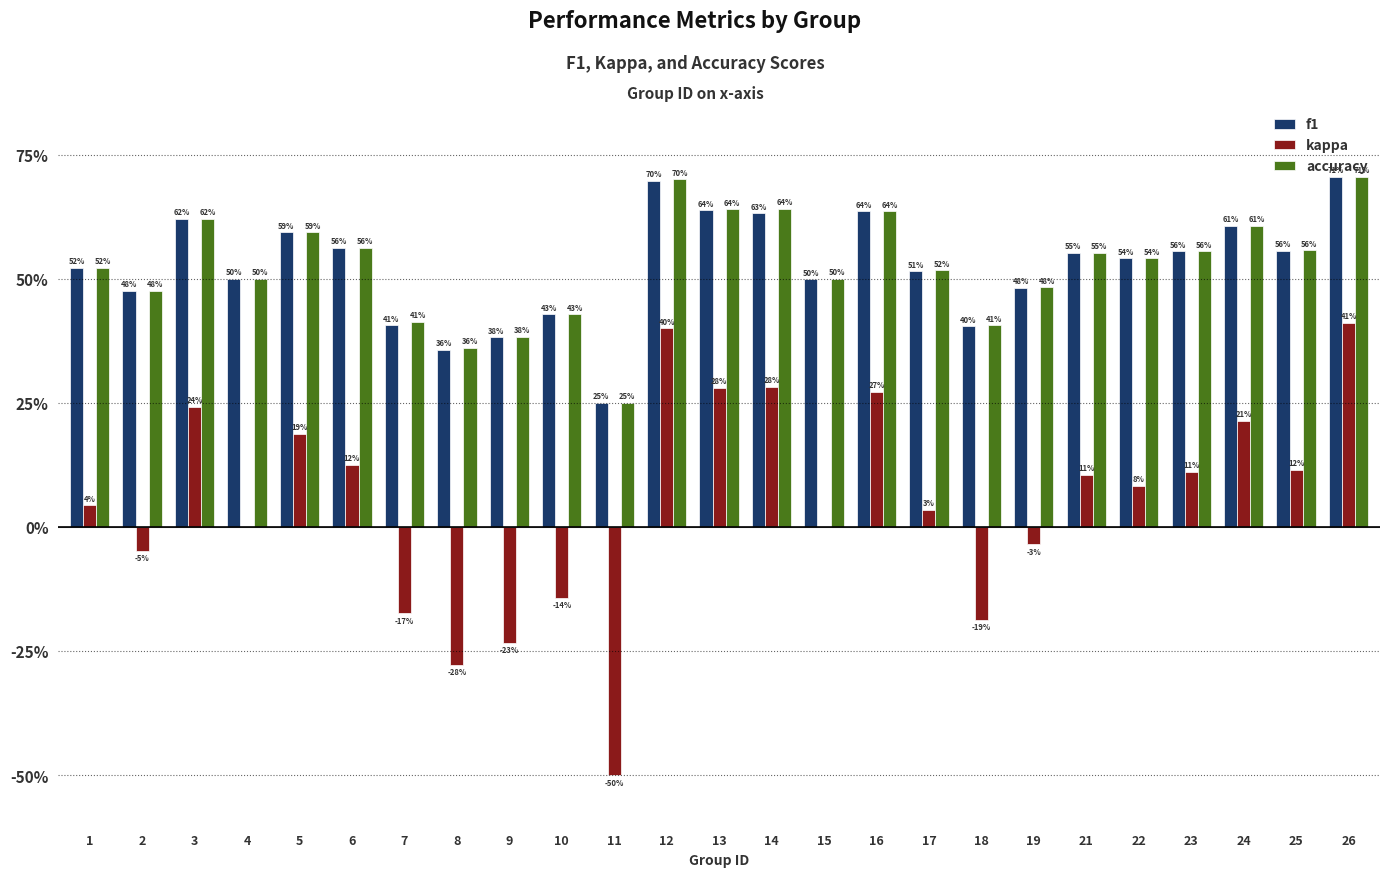

At which label is accuracy closest to 0?

11